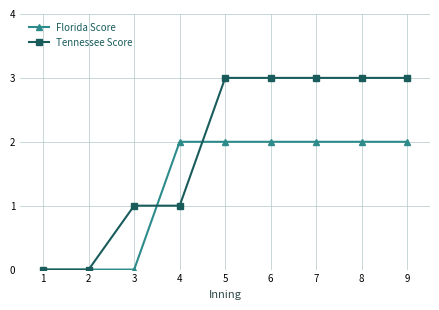

Which series has the largest total across all categories?

Tennessee Score